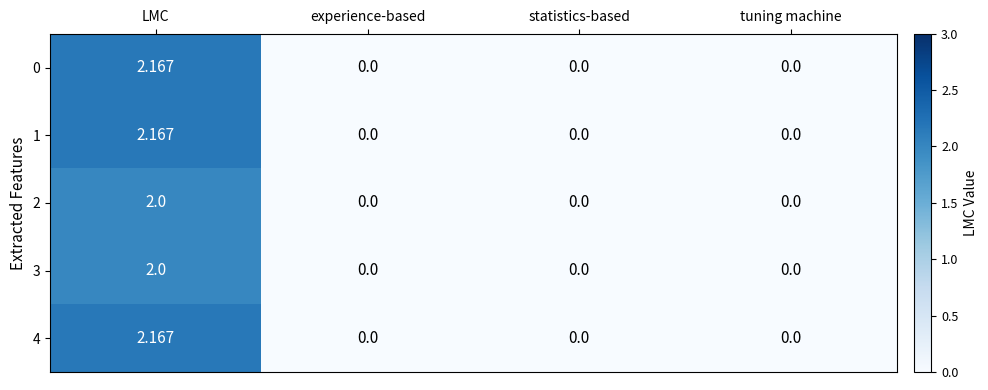

At which label does 4 reach its peak?

LMC